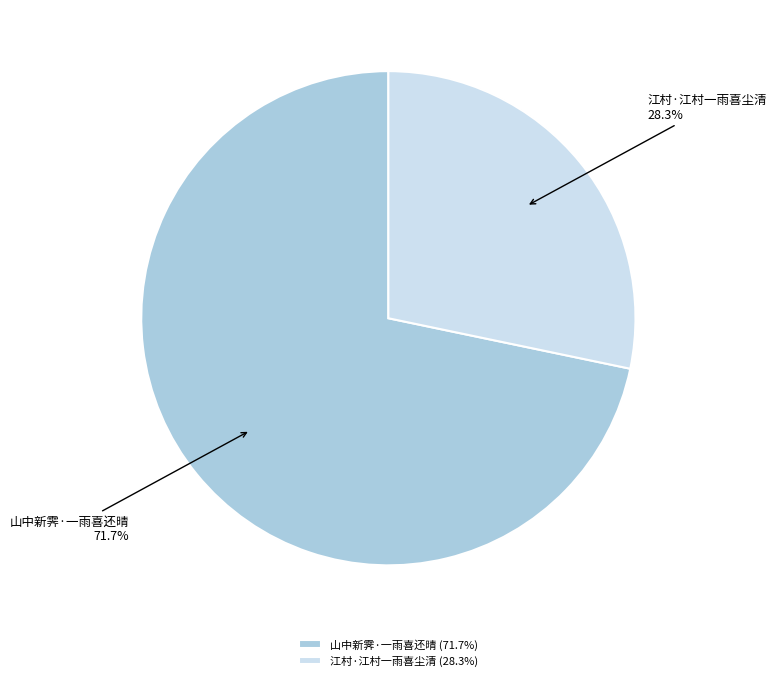

The 山中新霁·一雨喜还晴 slice represents 62% of the pie. True or false?

False